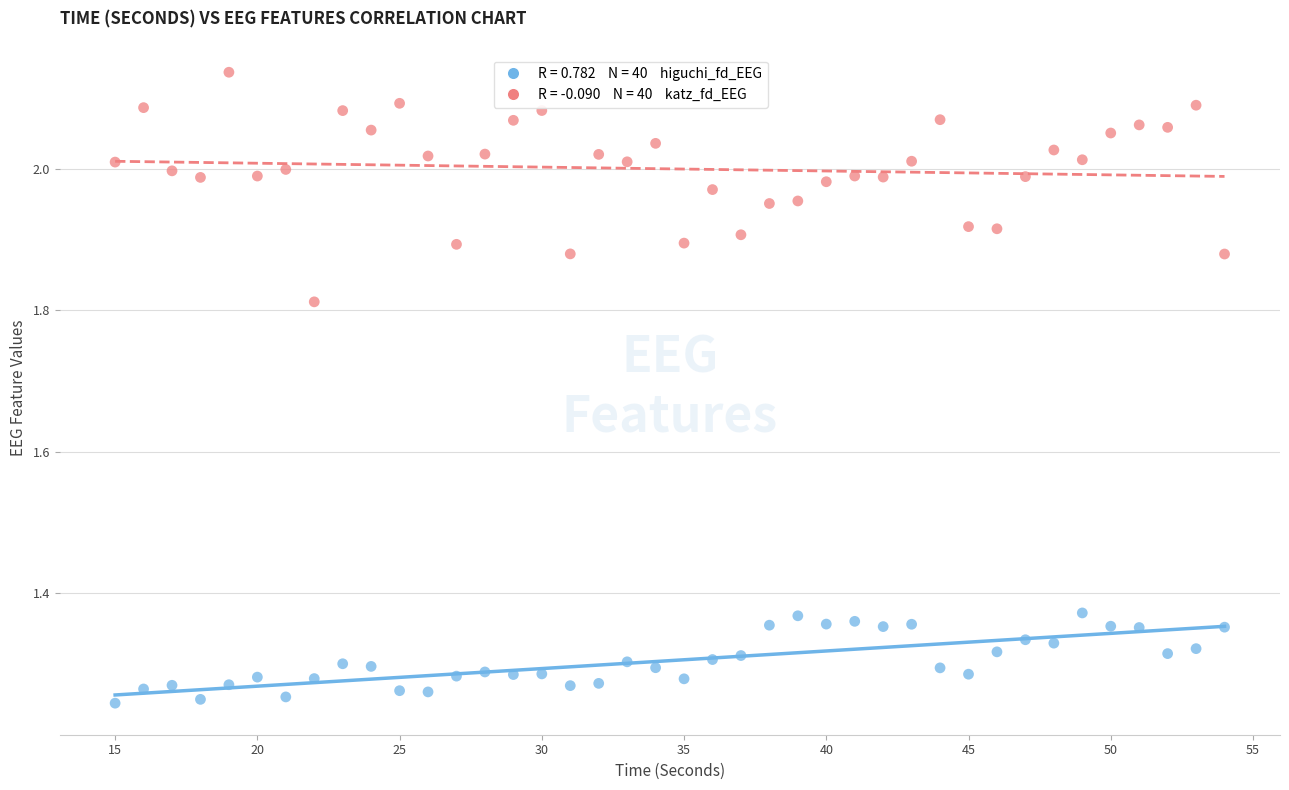

Across all data points, what is the range of X values (max minus min)?

39.0